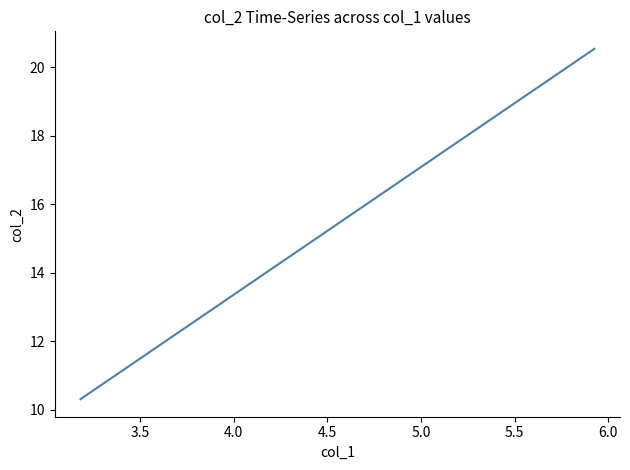

What is the greatest value displayed?

20.5